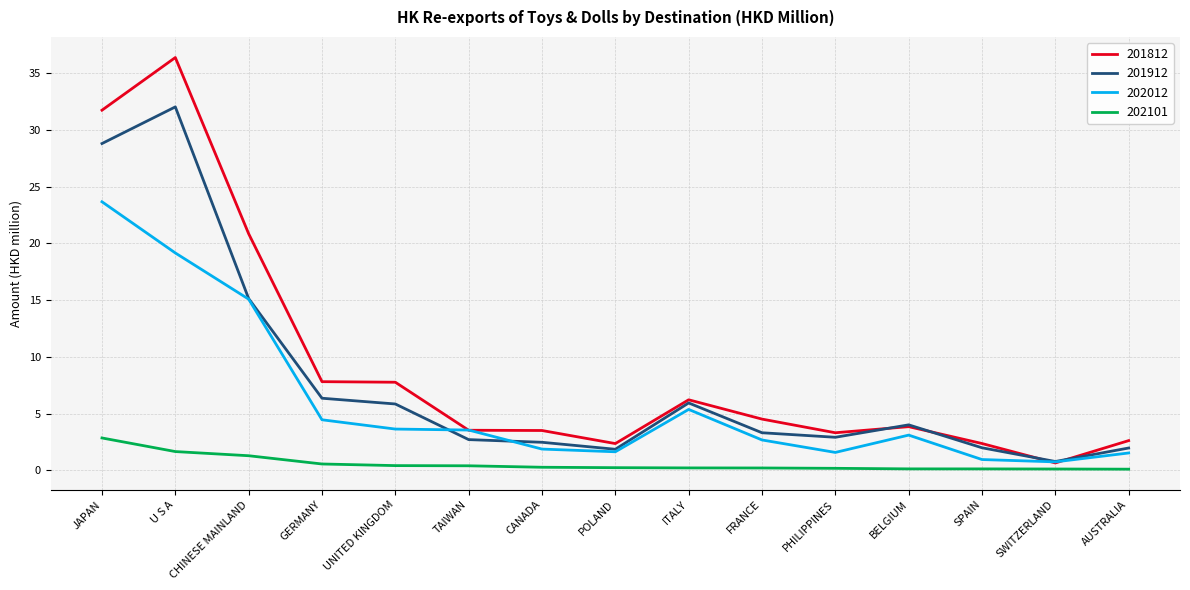

Is this an area chart (filled region under the line)?

No